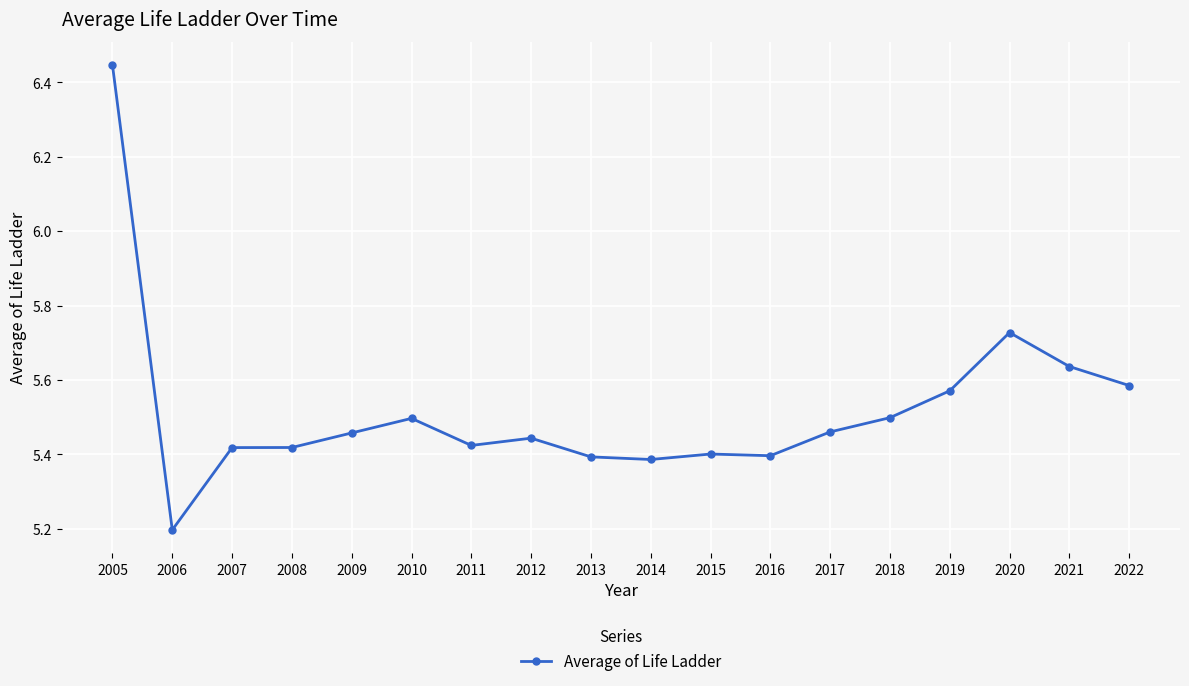

Count the values in the range 5 to 6.

17